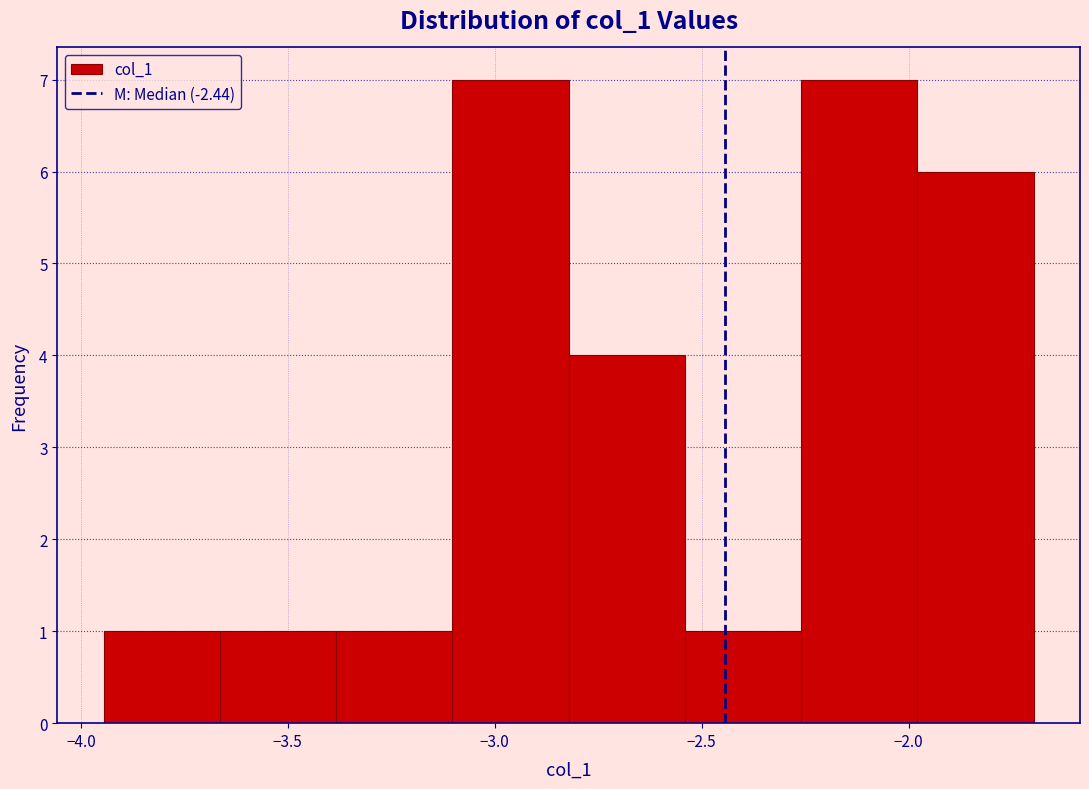

Reading left to right, list every bar in this chart as the range it spans on the x-axis followed by its height. Neither the bar edges nor the heights are printed on the chart, so give them approximately, as read against the axes.

-3.95 to -3.65: 1
-3.65 to -3.40: 1
-3.40 to -3.10: 1
-3.10 to -2.80: 7
-2.80 to -2.55: 4
-2.55 to -2.25: 1
-2.25 to -2.00: 7
-2.00 to -1.70: 6